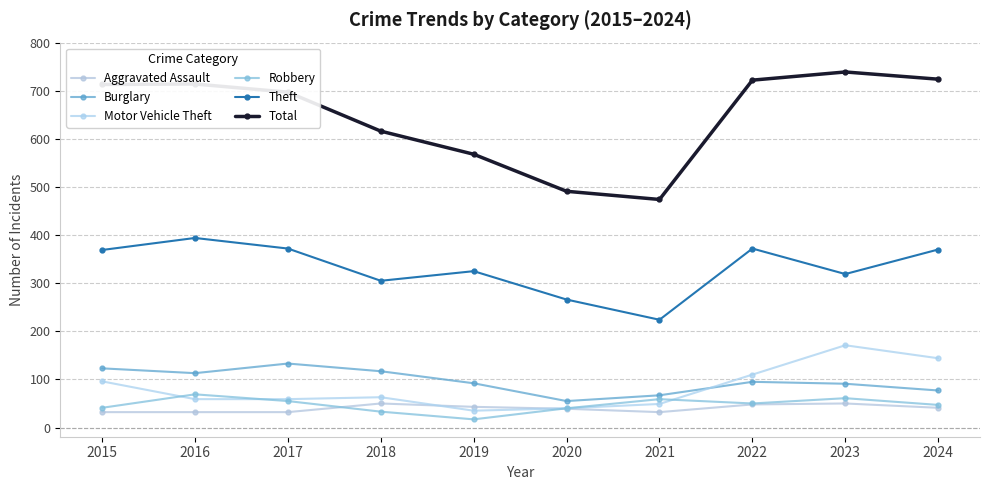

What is the value of the Burglary point at the 2nd from the left?

113